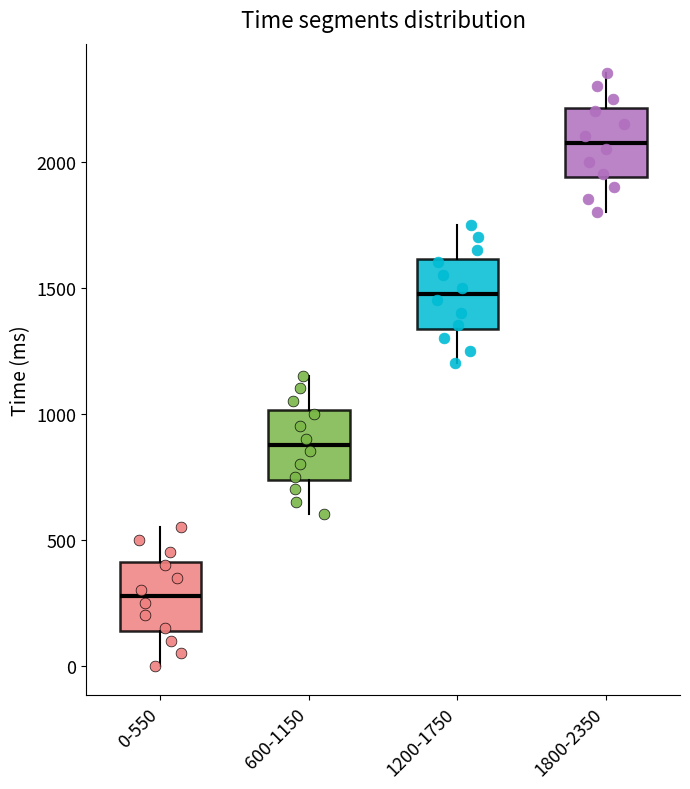

Reading left to right, read every box against the y-axis: the position of its median line, the range the box covers, and the ends of its whiskers. The values are not printed on the chart, so give them approximately, as read against the axis.

0-550: median 300, box 150 to 400, whiskers 0 to 550
600-1150: median 900, box 750 to 1000, whiskers 600 to 1150
1200-1750: median 1500, box 1350 to 1600, whiskers 1200 to 1750
1800-2350: median 2100, box 1950 to 2200, whiskers 1800 to 2350